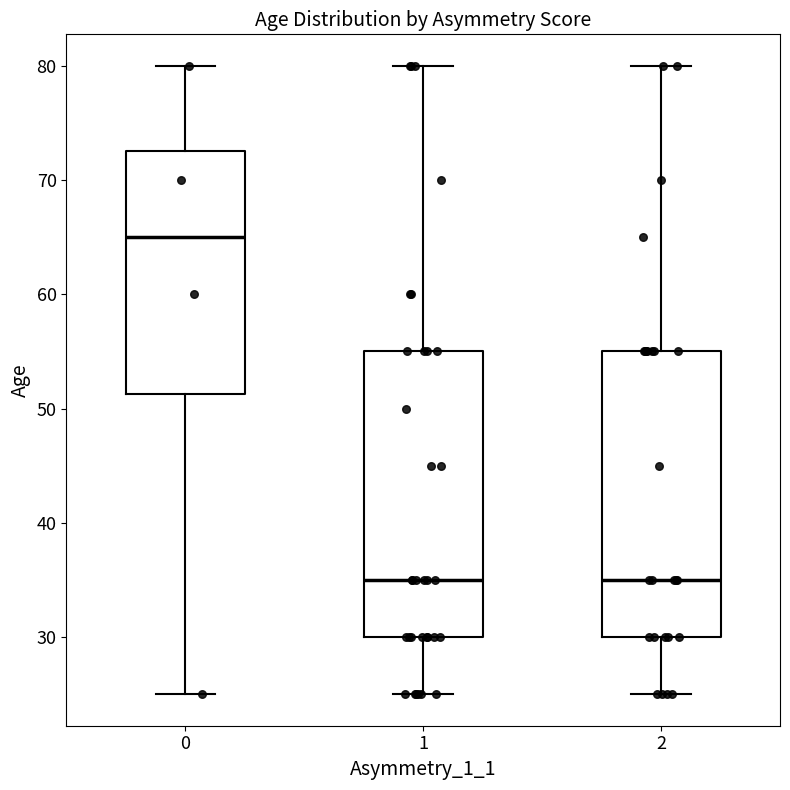

Reading left to right, read every box against the y-axis: the position of its median line, the range the box covers, and the ends of its whiskers. The values are not printed on the chart, so give them approximately, as read against the axis.

0: median 65, box 51 to 73, whiskers 25 to 80
1: median 35, box 30 to 55, whiskers 25 to 80
2: median 35, box 30 to 55, whiskers 25 to 80